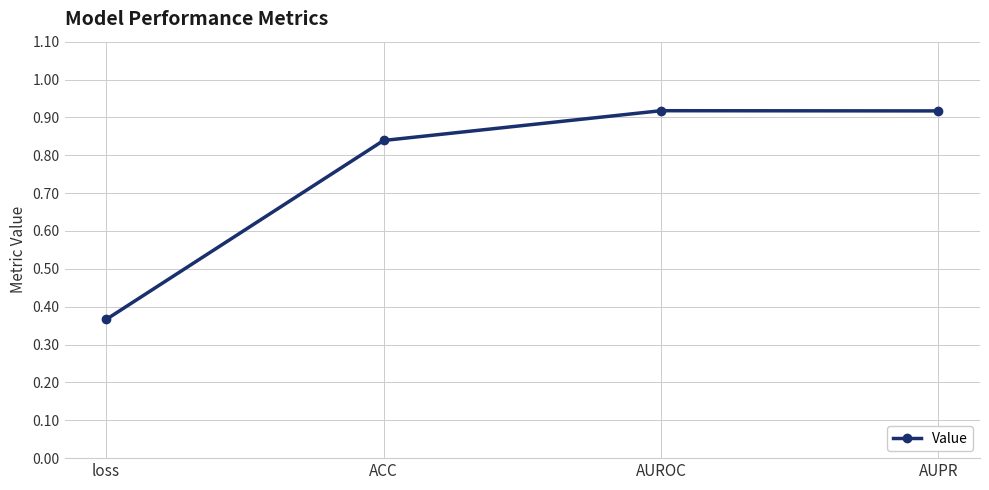

What is the change in value from loss to ACC?

+0.5